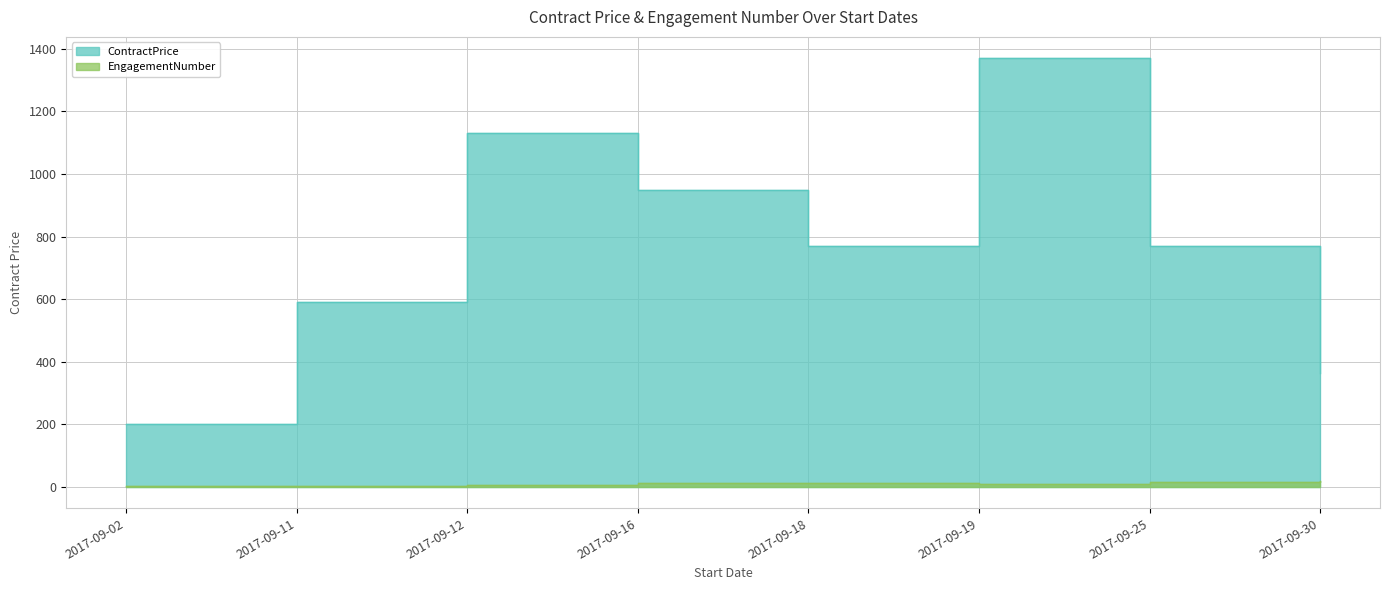

True or false: ContractPrice has more than 1 points higher than both neighbors.

True